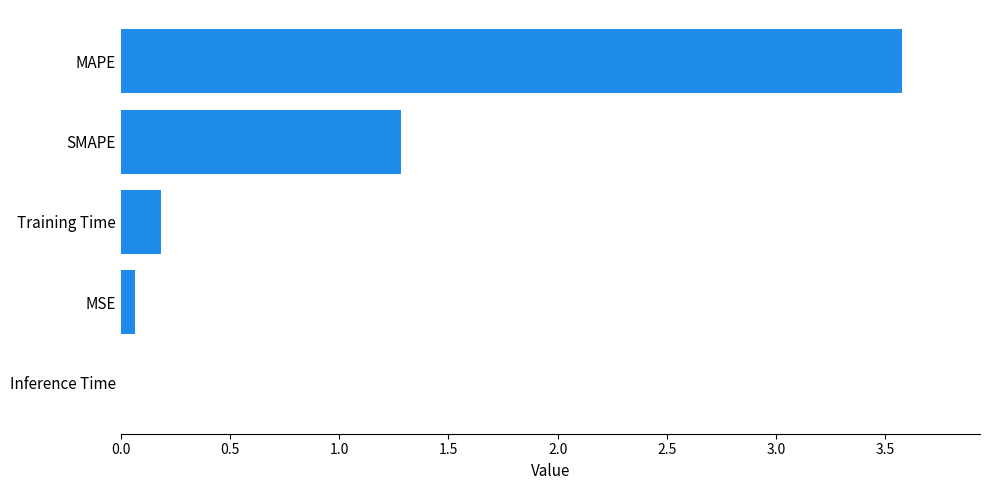

How many categories are shown in the chart?

5